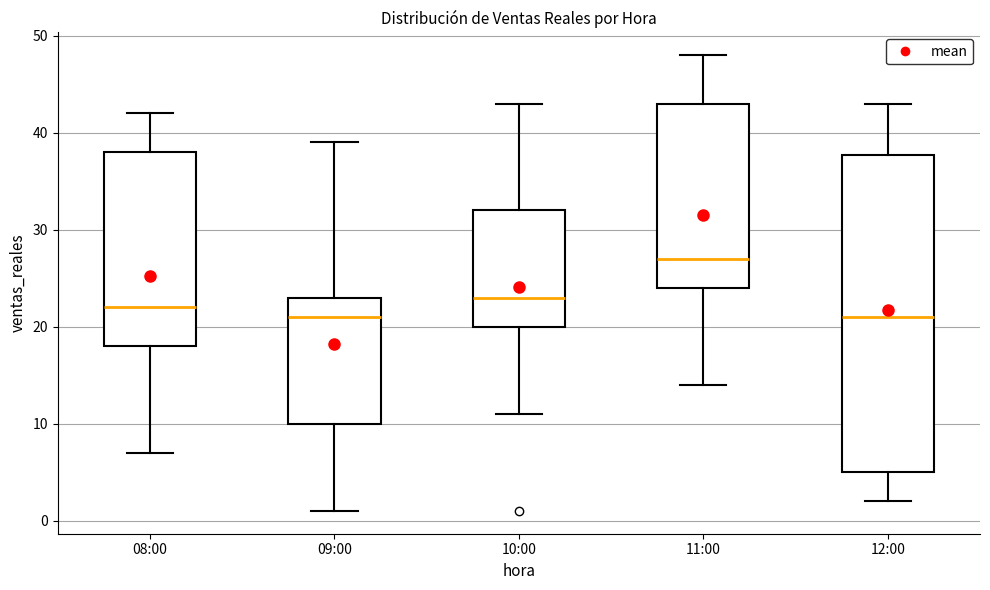

Reading left to right, read every box against the y-axis: the position of its median line, the range the box covers, and the ends of its whiskers. The values are not printed on the chart, so give them approximately, as read against the axis.

08:00: median 22, box 18 to 38, whiskers 7 to 42
09:00: median 21, box 10 to 23, whiskers 1 to 39
10:00: median 23, box 20 to 32, whiskers 11 to 43
11:00: median 27, box 24 to 43, whiskers 14 to 48
12:00: median 21, box 5 to 38, whiskers 2 to 43